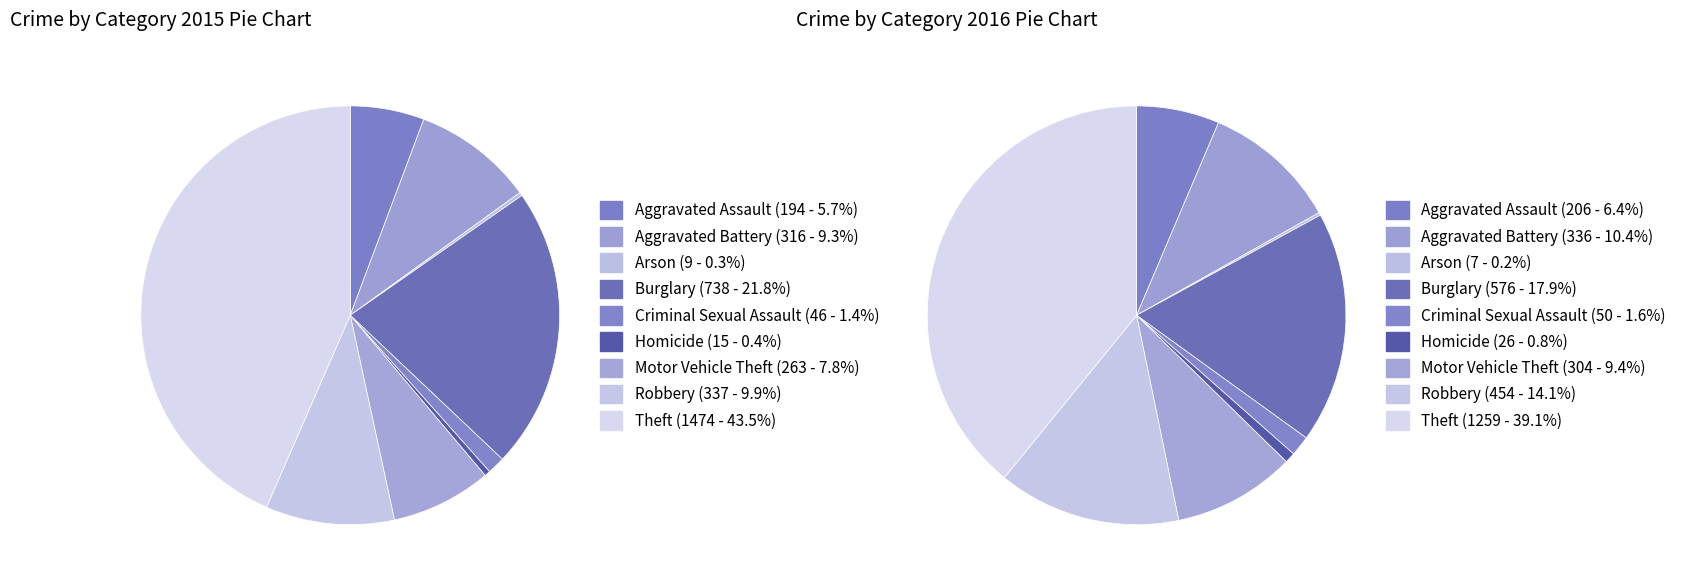

To the nearest percent, what is the difference between the Motor Vehicle Theft and Aggravated Battery slice percentages?

2%